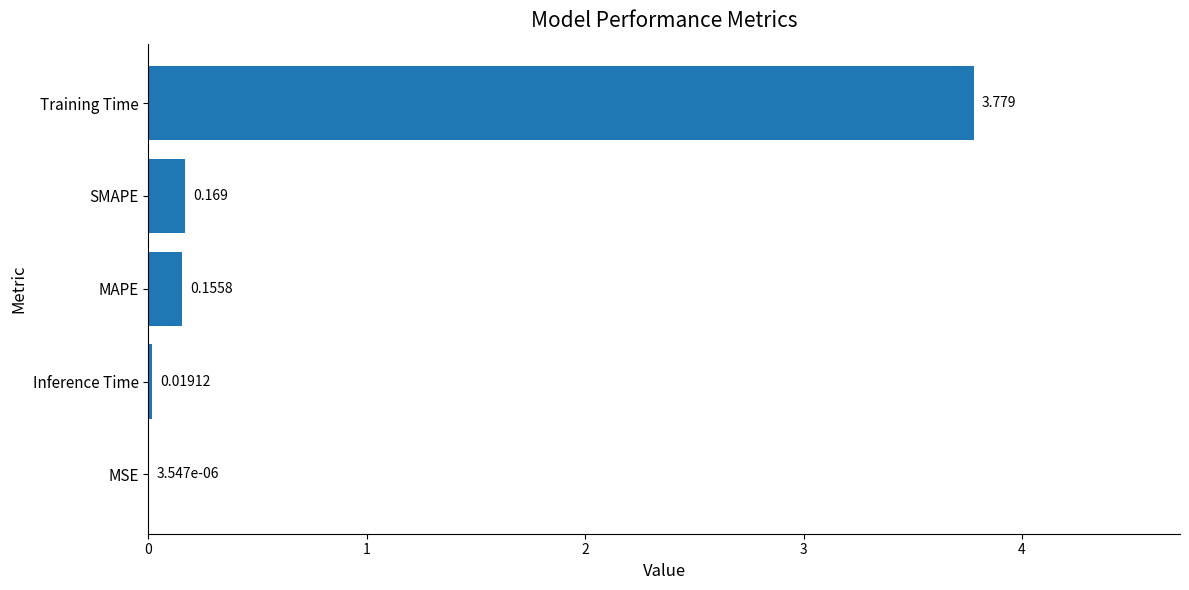

Which label corresponds to the largest value in the chart?

Training Time